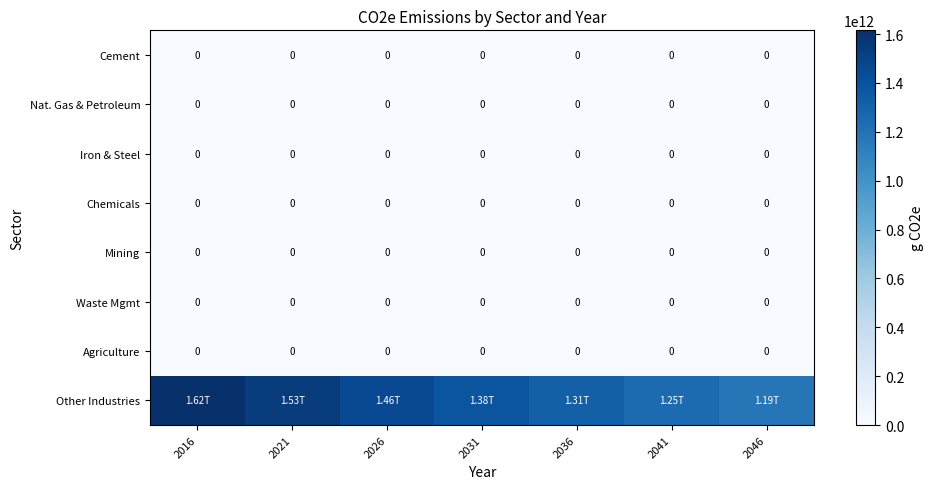

Which series changed the most between 2016 and 2031?

Other Industries